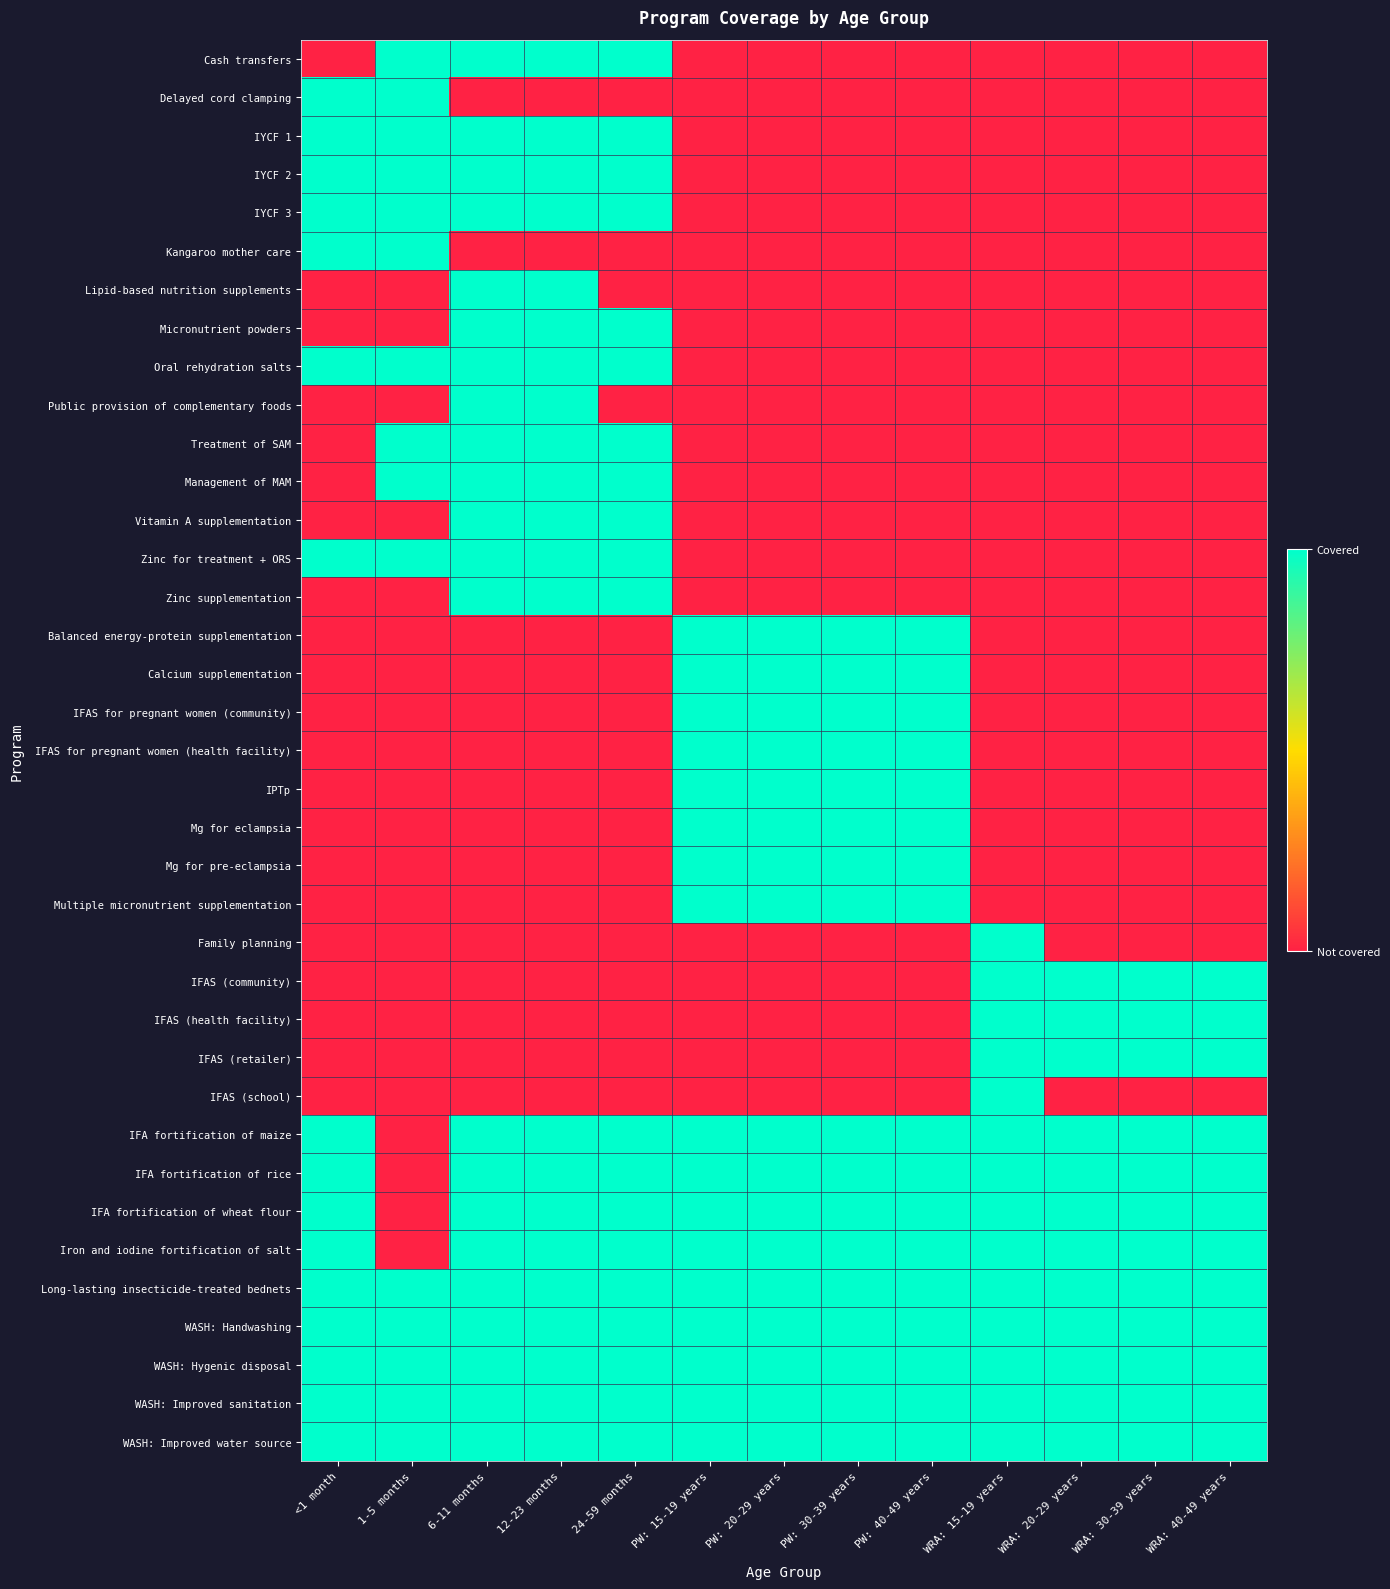

At WRA: 30-39 years, list the series in order from largest to smallest.

IFAS (community), IFAS (health facility), IFAS (retailer), IFA fortification of maize, IFA fortification of rice, IFA fortification of wheat flour, Iron and iodine fortification of salt, Long-lasting insecticide-treated bednets, WASH: Handwashing, WASH: Hygenic disposal, WASH: Improved sanitation, WASH: Improved water source, Cash transfers, Delayed cord clamping, IYCF 1, IYCF 2, IYCF 3, Kangaroo mother care, Lipid-based nutrition supplements, Micronutrient powders, Oral rehydration salts, Public provision of complementary foods, Treatment of SAM, Management of MAM, Vitamin A supplementation, Zinc for treatment + ORS, Zinc supplementation, Balanced energy-protein supplementation, Calcium supplementation, IFAS for pregnant women (community), IFAS for pregnant women (health facility), IPTp, Mg for eclampsia, Mg for pre-eclampsia, Multiple micronutrient supplementation, Family planning, IFAS (school)